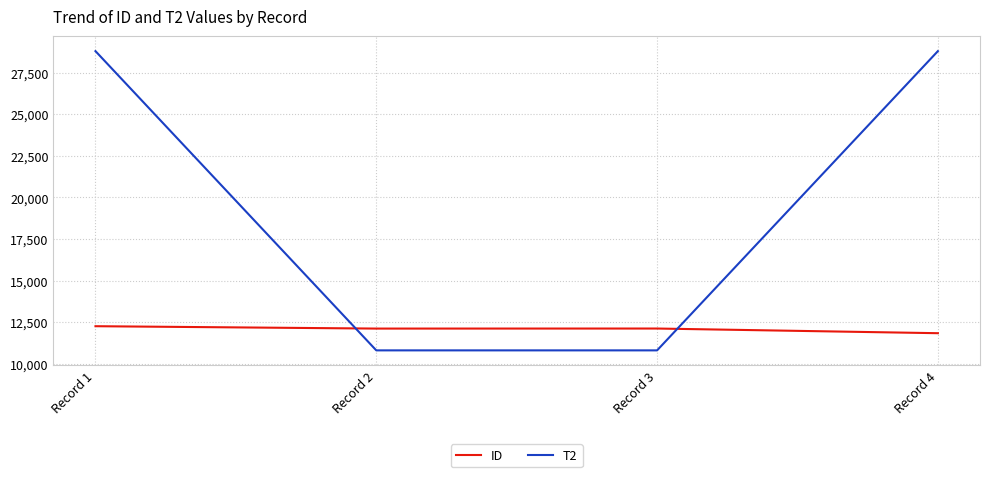

Rank the series by their average value, from highest to lowest.

T2, ID